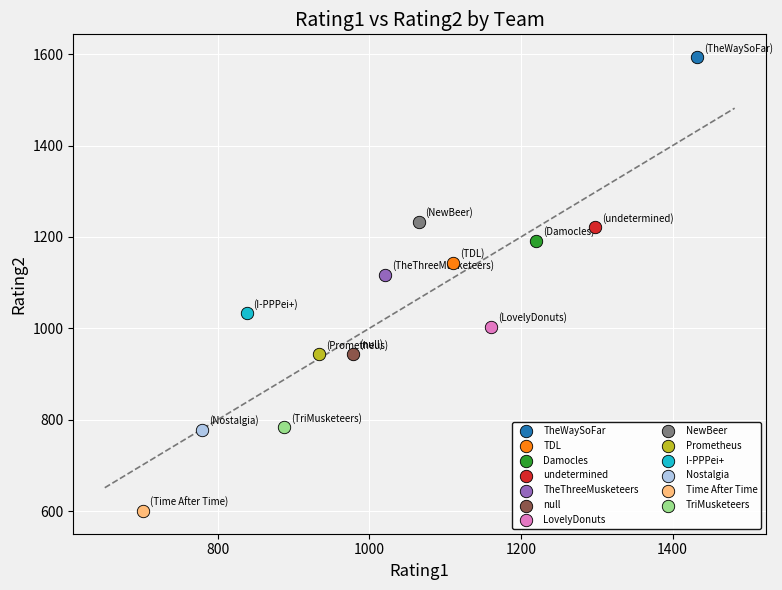

What are all the series names shown in the legend?

TheWaySoFar, TDL, Damocles, undetermined, TheThreeMusketeers, null, LovelyDonuts, NewBeer, Prometheus, I-PPPei+, Nostalgia, Time After Time, TriMusketeers